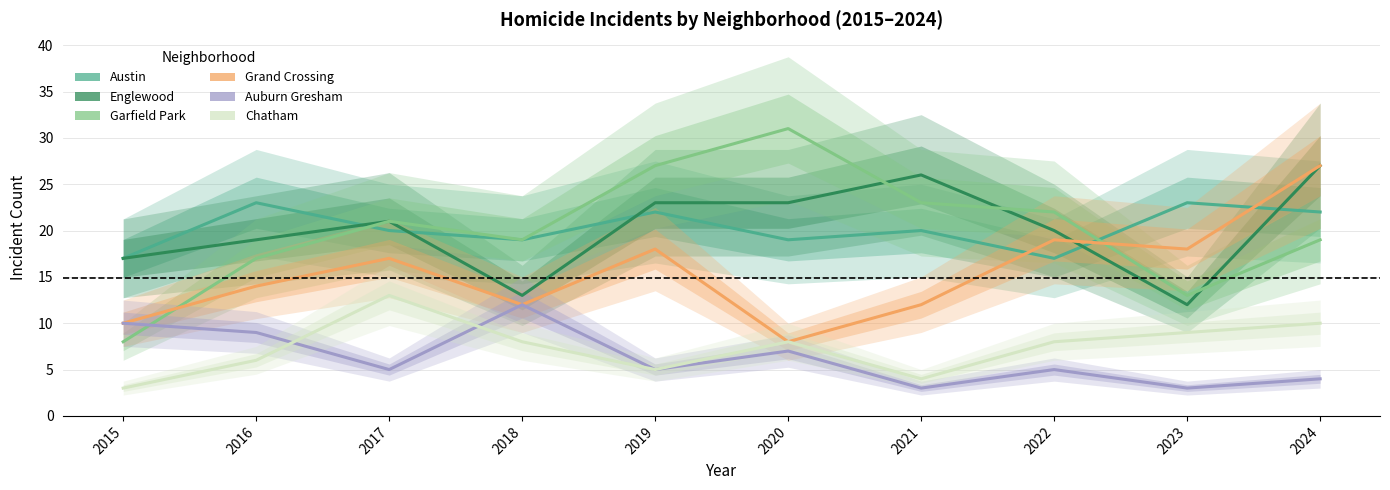

Which category has the highest value across all series?

2020